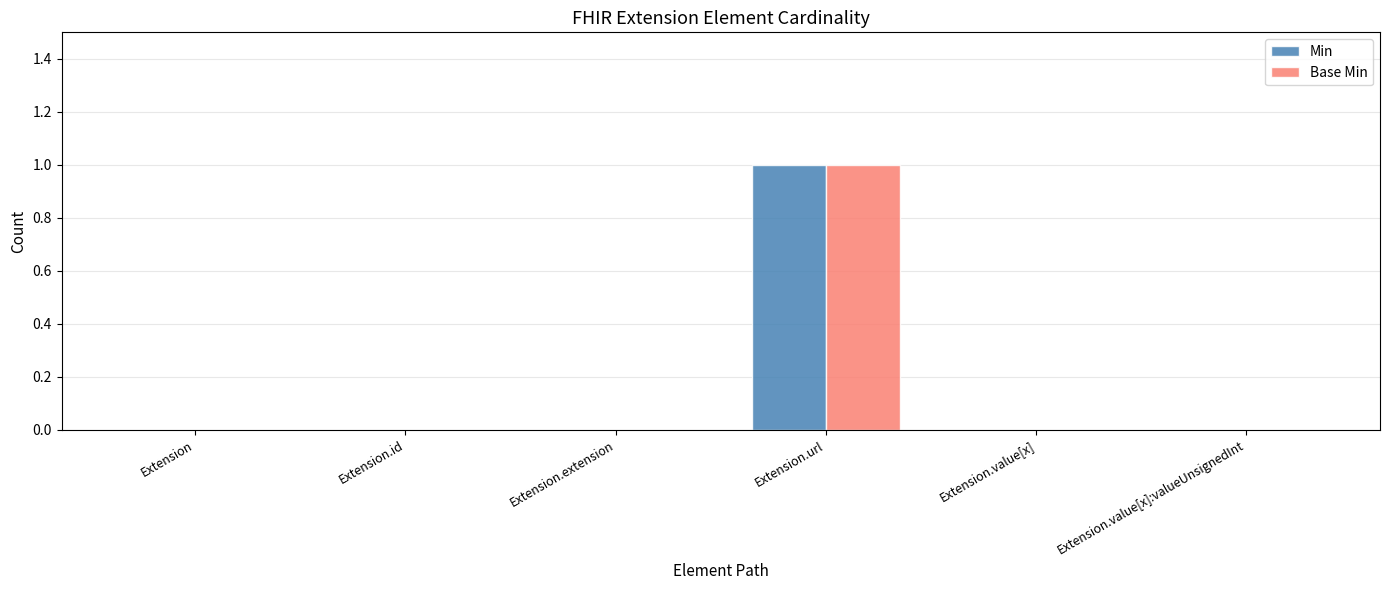

Is it true that Min equals 1 at Extension?

False